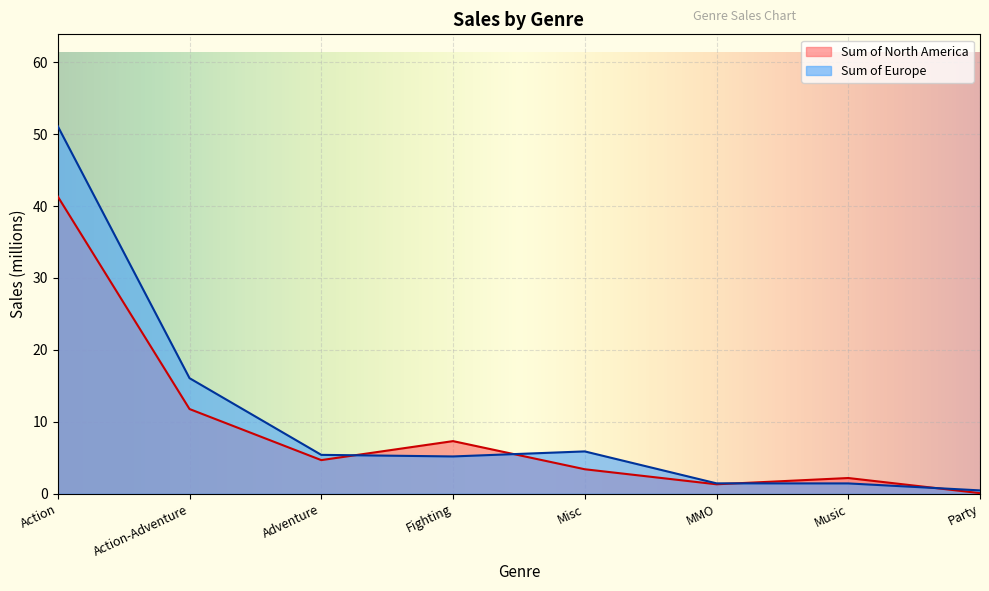

What is the minimum value shown in the chart?

0.1